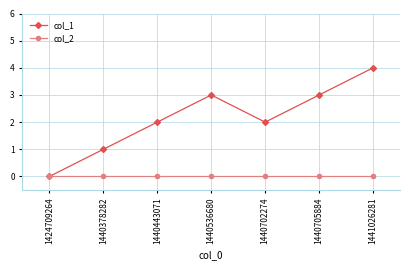

At which category does col_1 reach its first local peak?

1440536680